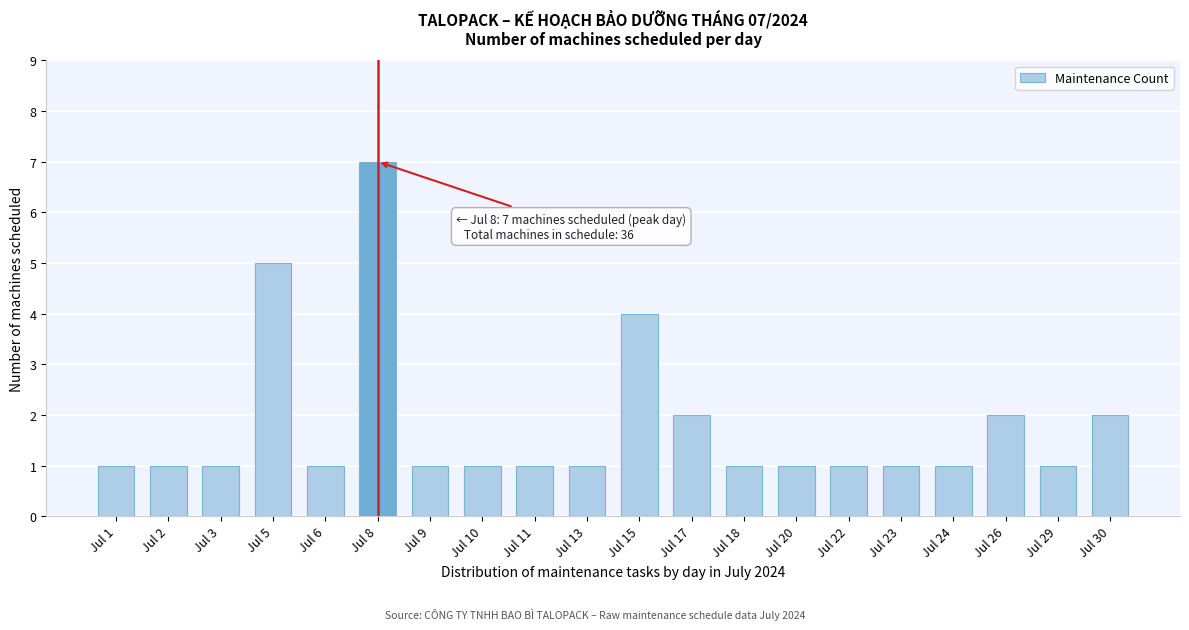

Reading left to right, what are all the values shown in this chart?

1	1	1	5	1	7	1	1	1	1	4	2	1	1	1	1	1	2	1	2